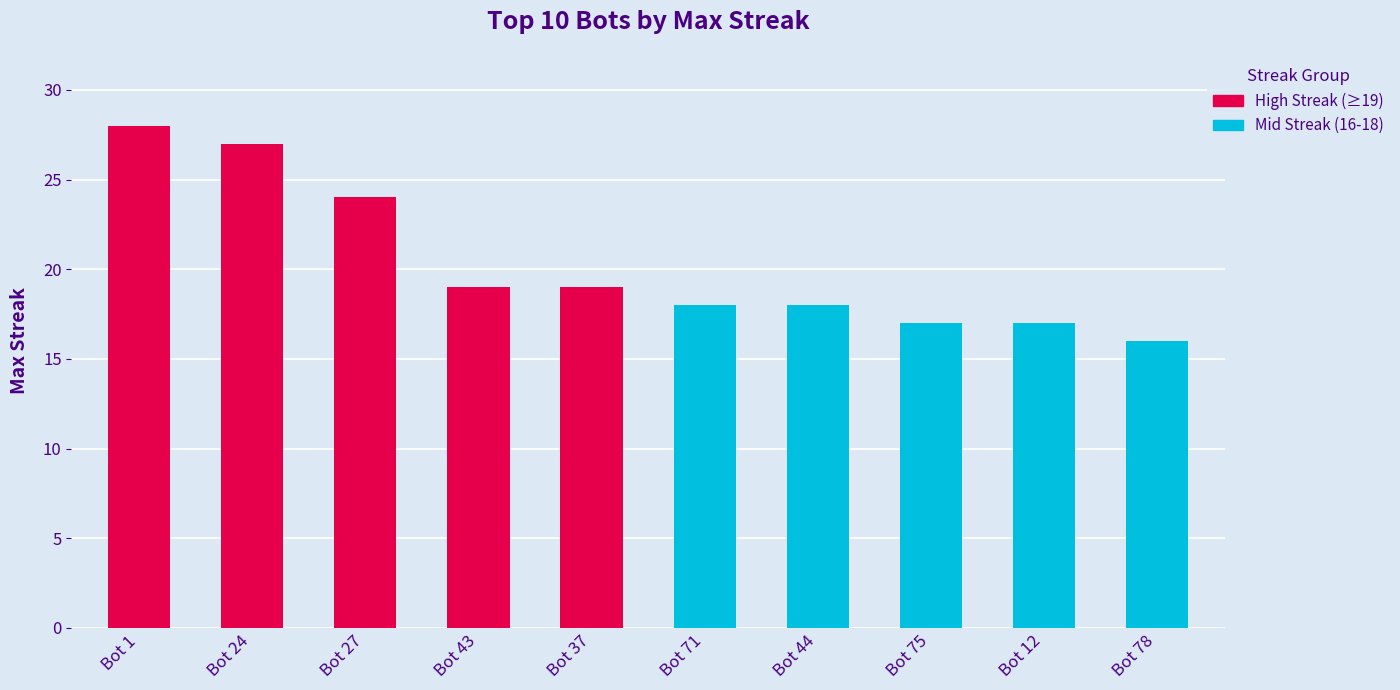

Between Bot 24 and Bot 37, which is larger?

Bot 24